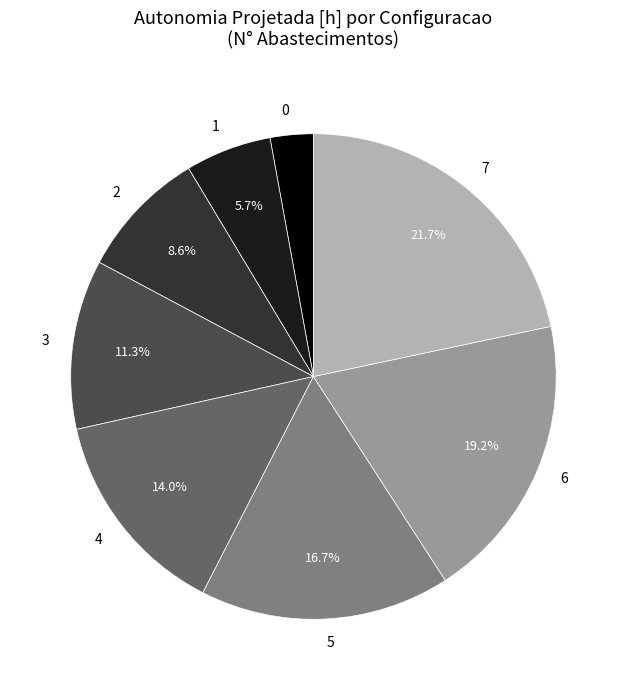

To the nearest percent, what percentage of the pie is 6?

19%